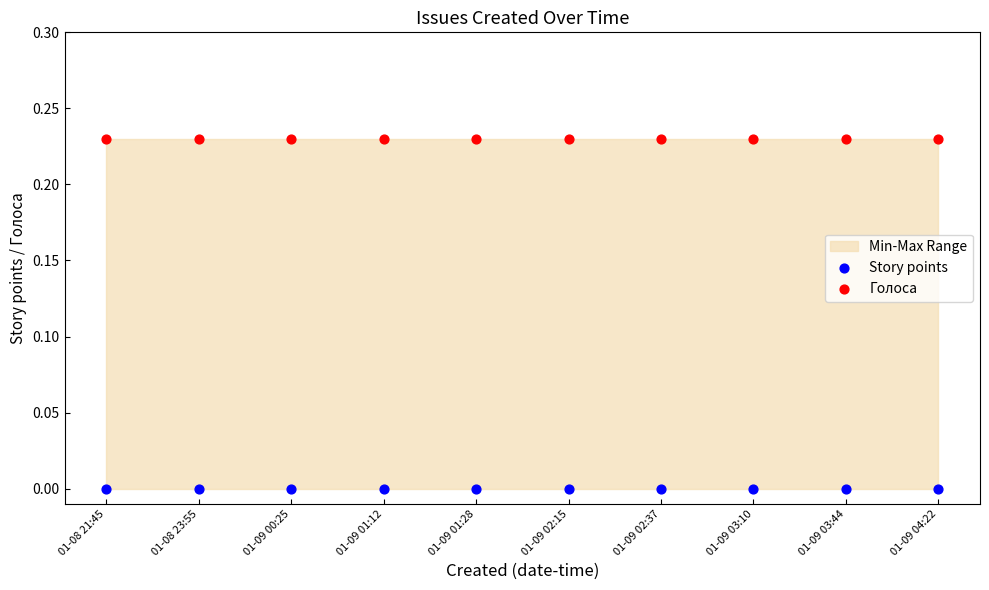

Which series contains the highest Y value?

Голоса